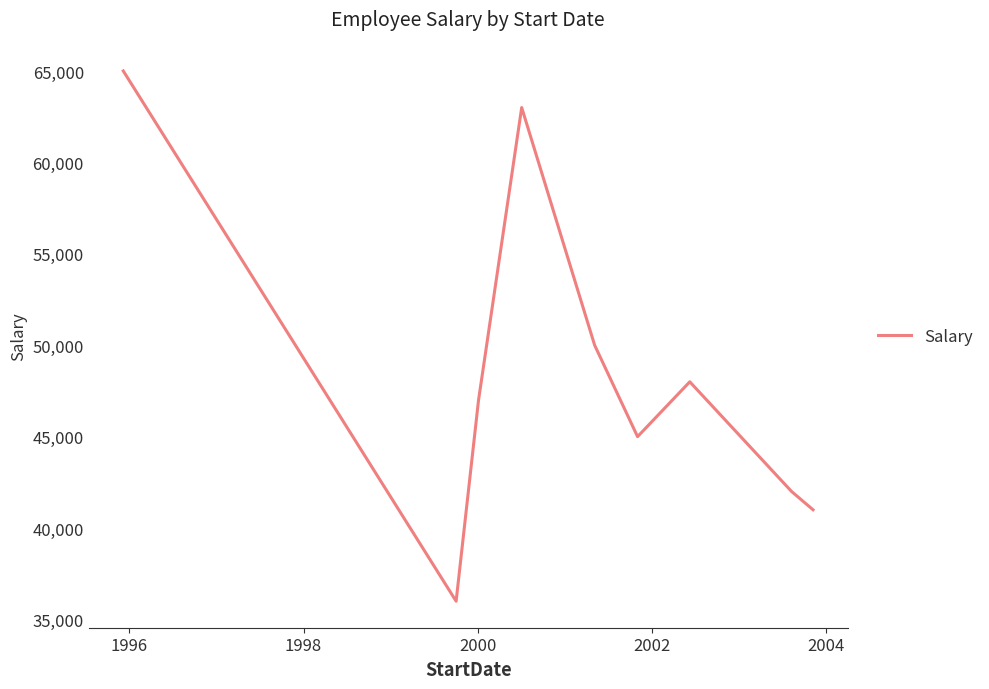

What is the greatest value displayed?

65000